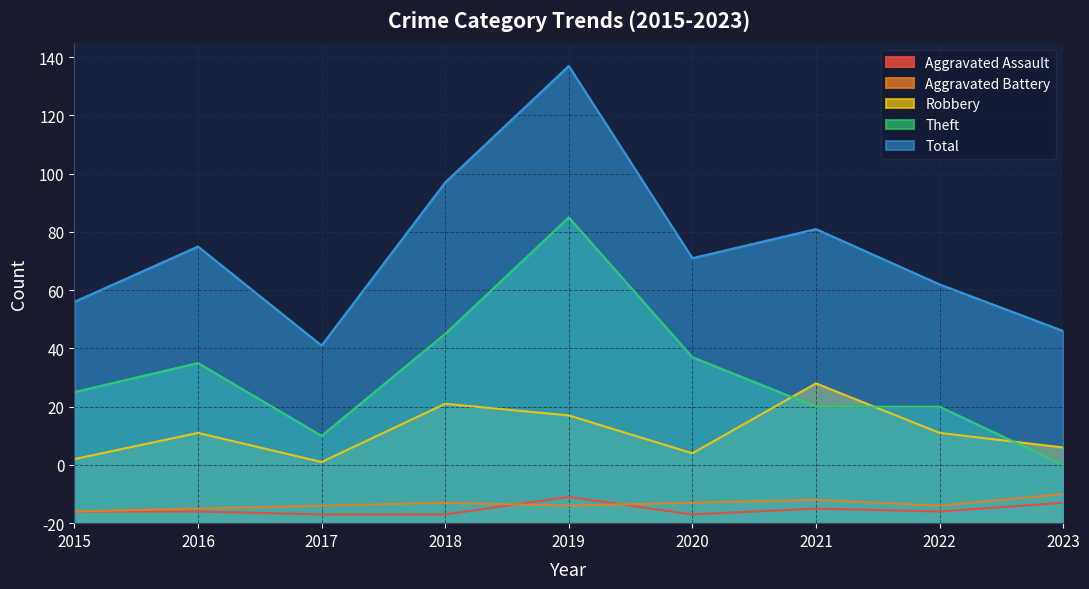

Rank the categories by Aggravated Assault value from lowest to highest.

2017, 2018, 2020, 2015, 2016, 2022, 2021, 2023, 2019